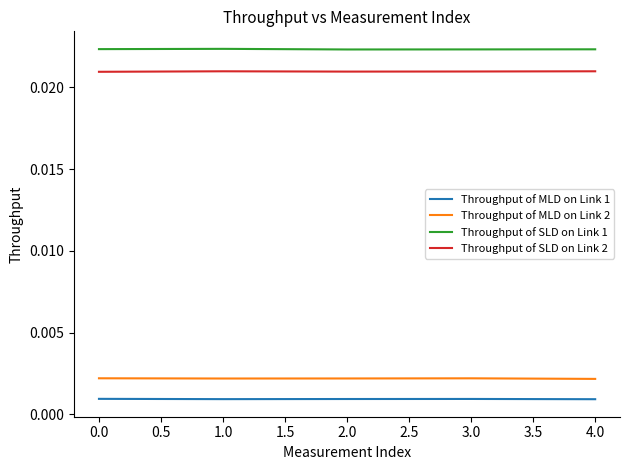

Which series has the largest total across all categories?

Throughput of SLD on Link 1